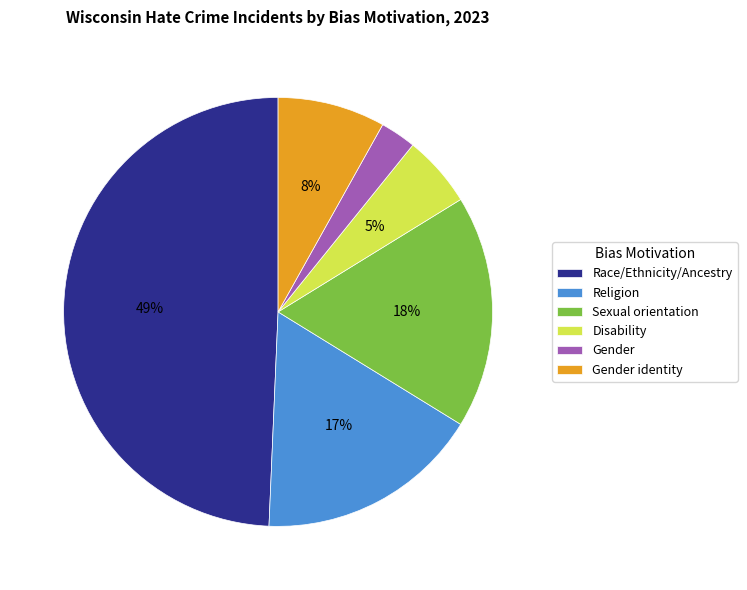

Which has a higher value, Race/Ethnicity/Ancestry or Gender?

Race/Ethnicity/Ancestry